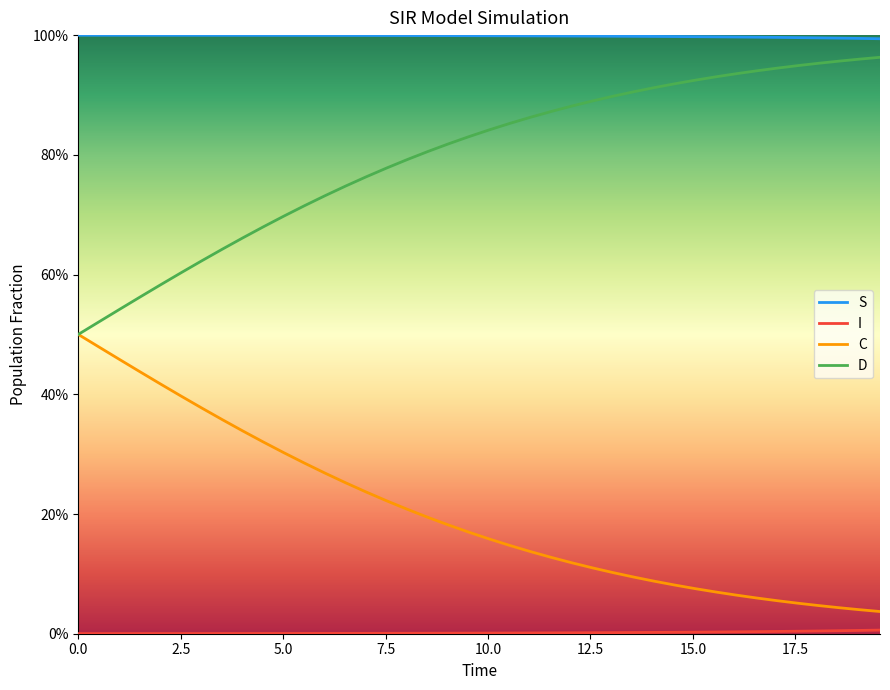

Rank the series by their maximum value, from lowest to highest.

I, C, D, S